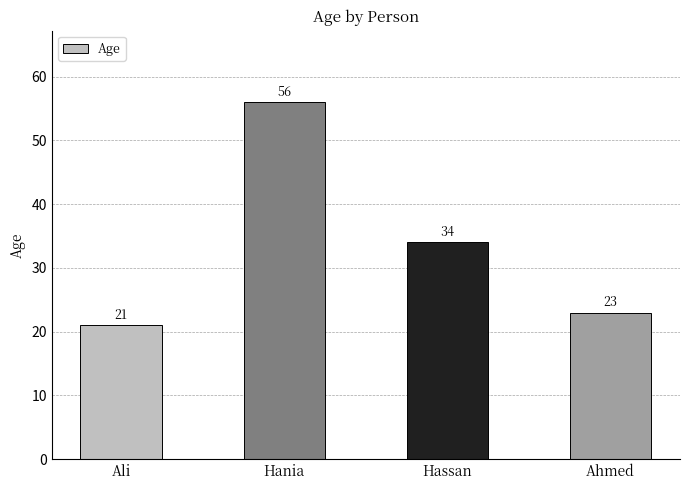

Which category has the lowest value across all series?

Ali